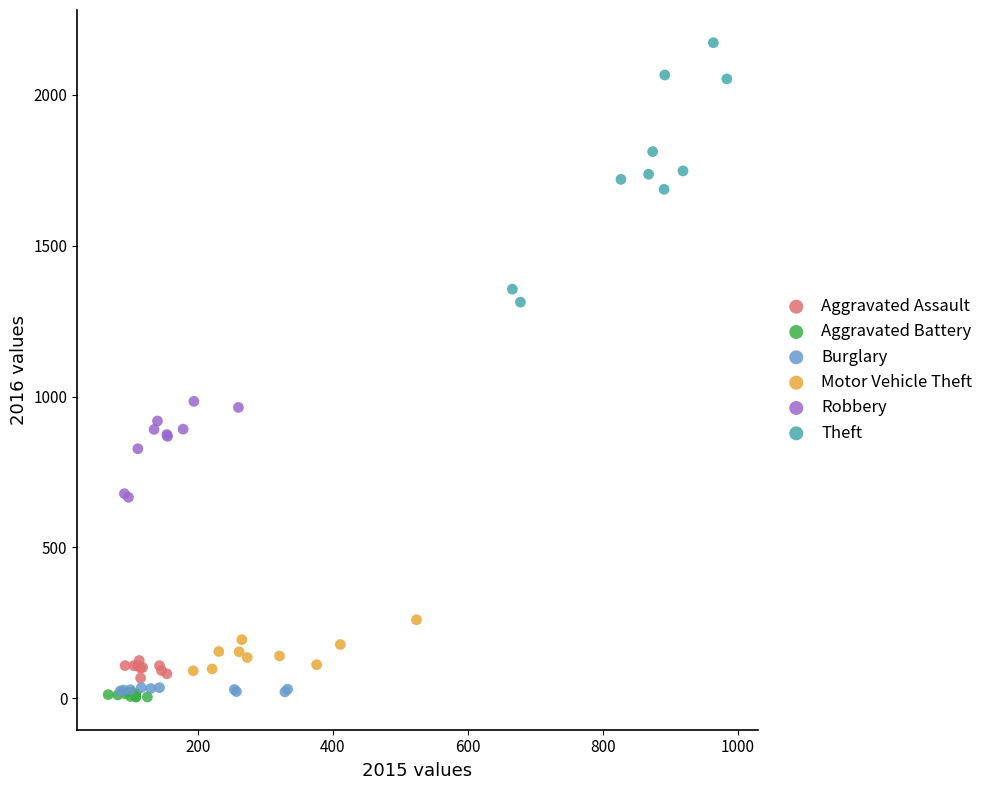

Which series reaches the maximum Y coordinate?

Theft